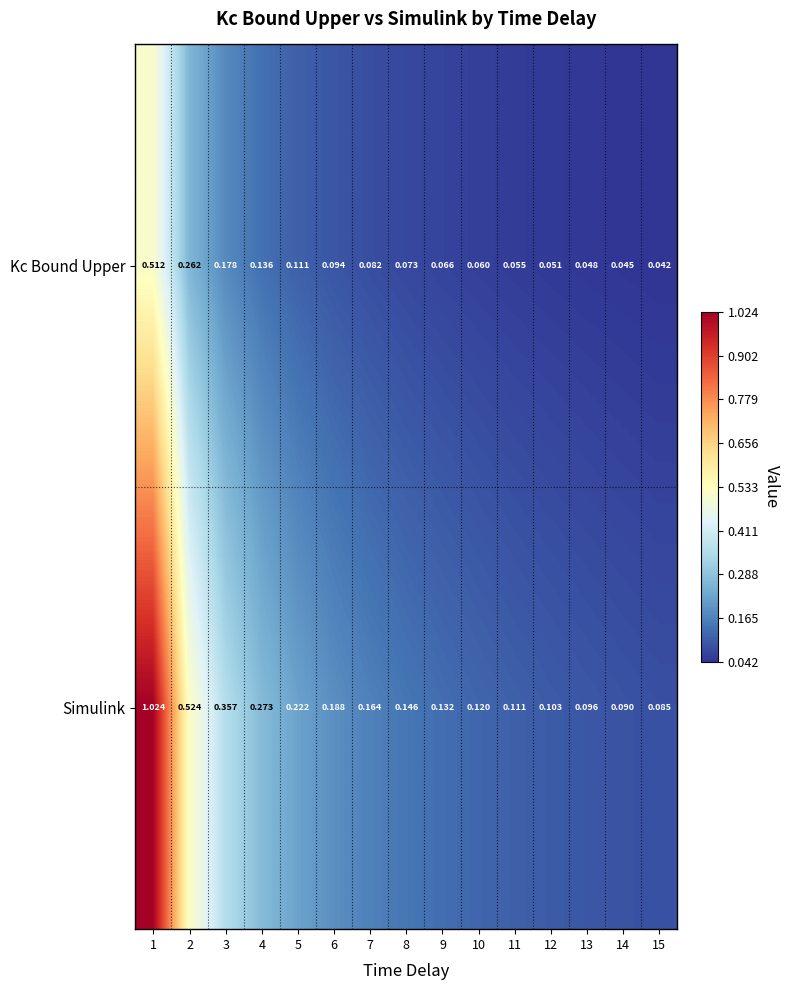

Which series has the largest total across all categories?

Simulink